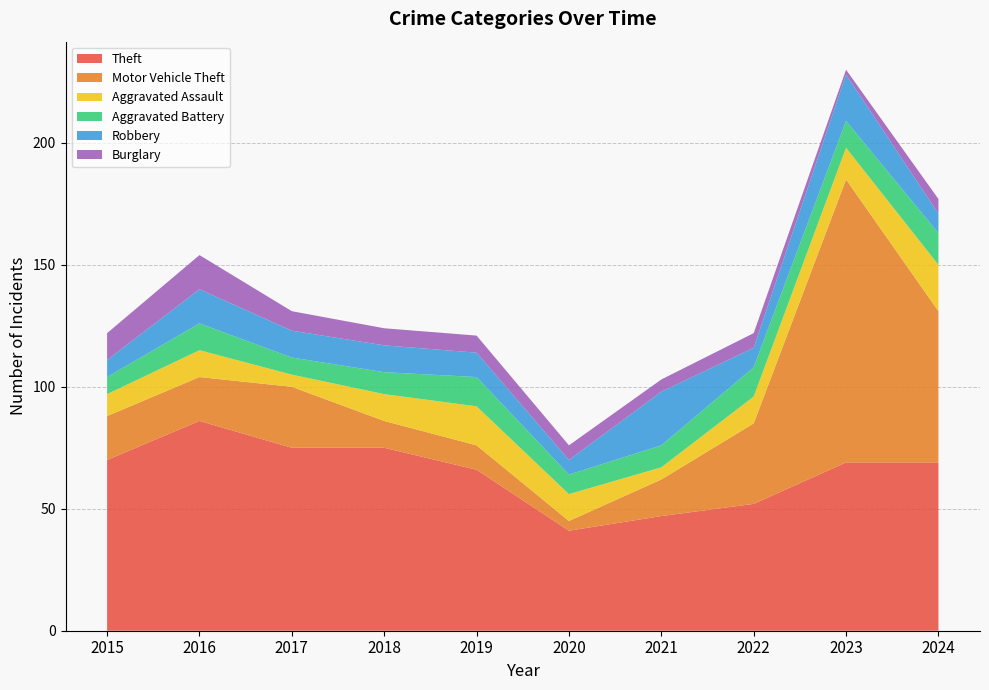

Reading right to left, what are all the values shown in this chart?

Theft: 69	69	52	47	41	66	75	75	86	70
Motor Vehicle Theft: 62	116	33	15	4	10	11	25	18	18
Aggravated Assault: 19	13	11	5	11	16	11	5	11	9
Aggravated Battery: 13	11	12	9	8	12	9	7	11	7
Robbery: 8	19	8	22	6	10	11	11	14	7
Burglary: 6	2	6	5	6	7	7	8	14	11